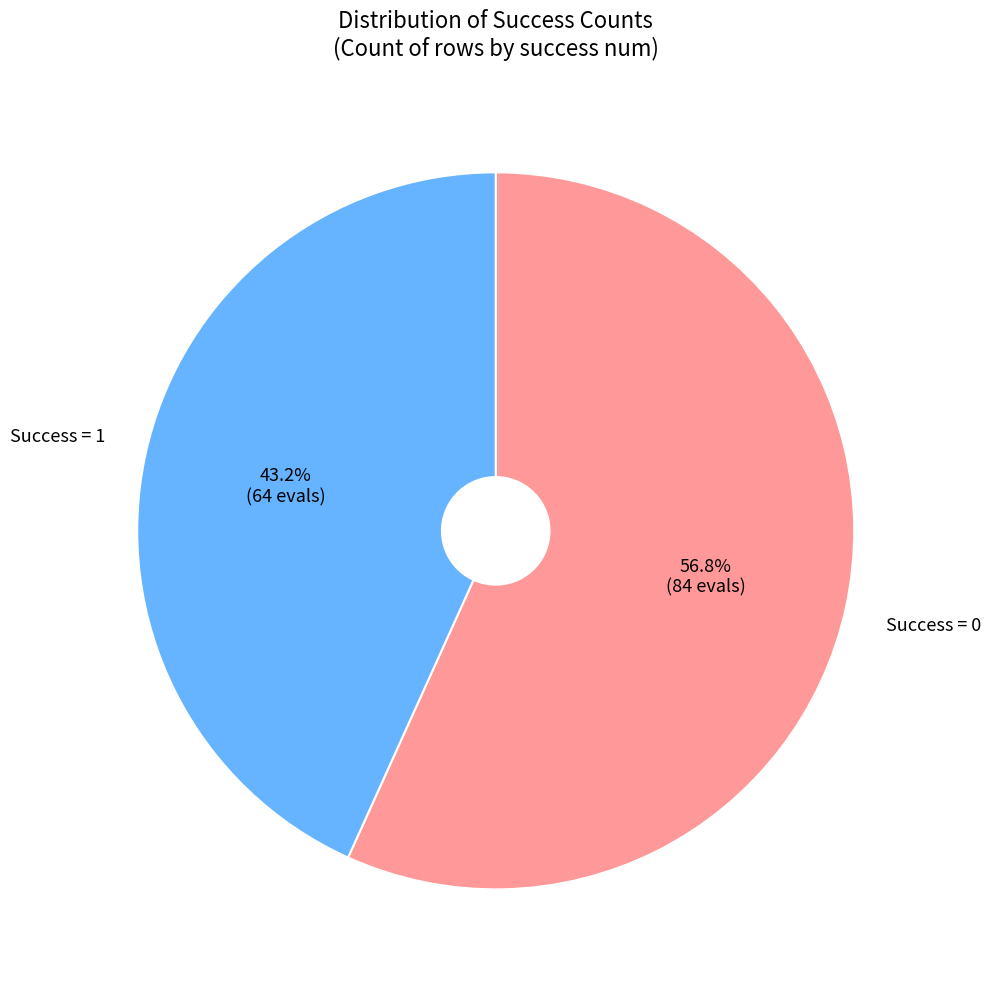

Is there a majority slice in this chart?

Yes